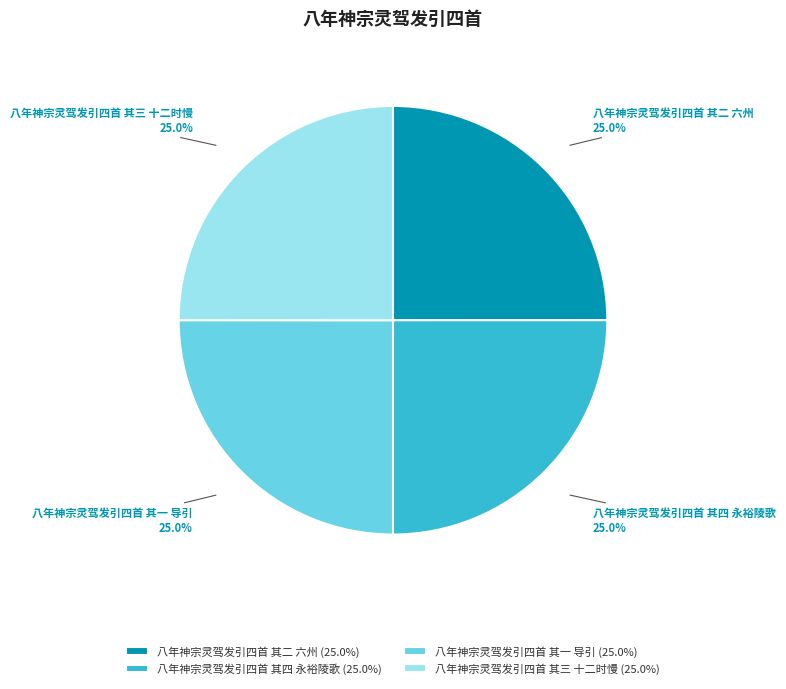

What is the ratio of the value at 八年神宗灵驾发引四首 其二 六州 to the value at 八年神宗灵驾发引四首 其一 导引?

1.0